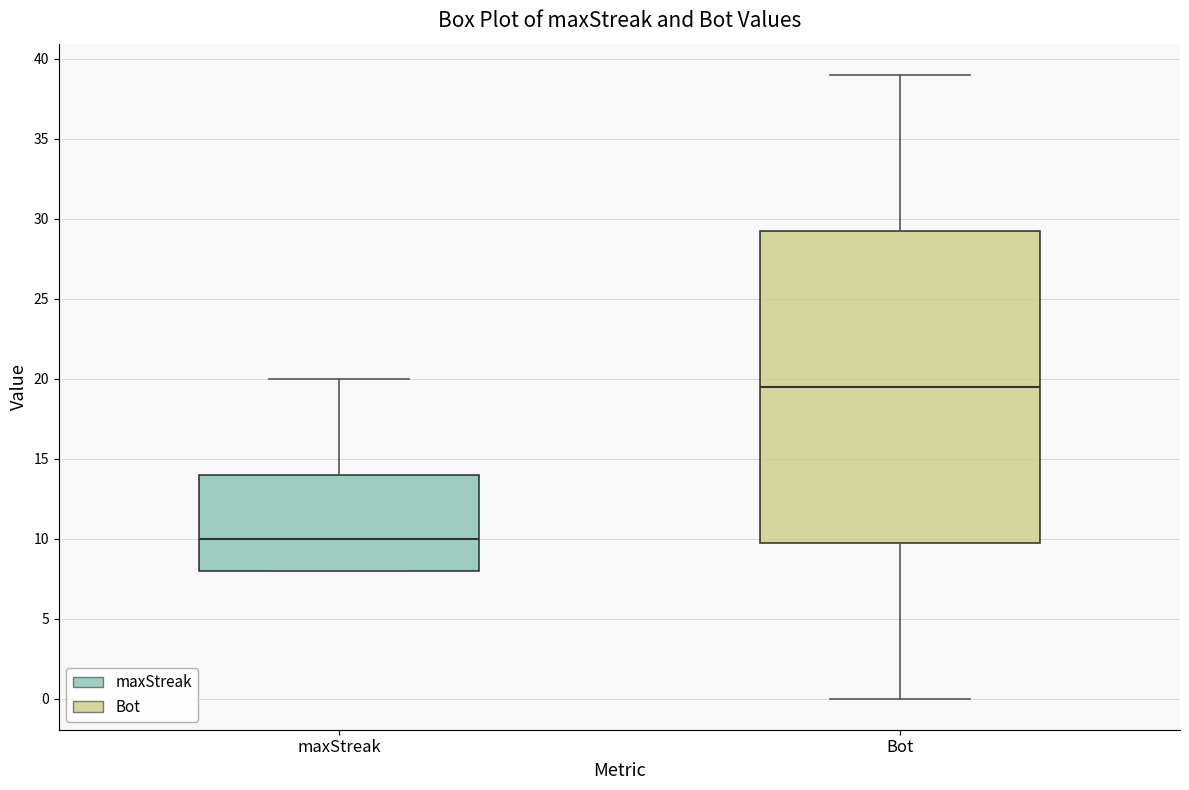

Reading left to right, read every box against the y-axis: the position of its median line, the range the box covers, and the ends of its whiskers. The values are not printed on the chart, so give them approximately, as read against the axis.

maxStreak: median 10.0, box 8.0 to 14.0, whiskers 8.0 to 20.0
Bot: median 19.5, box 10.0 to 29.5, whiskers 0.0 to 39.0